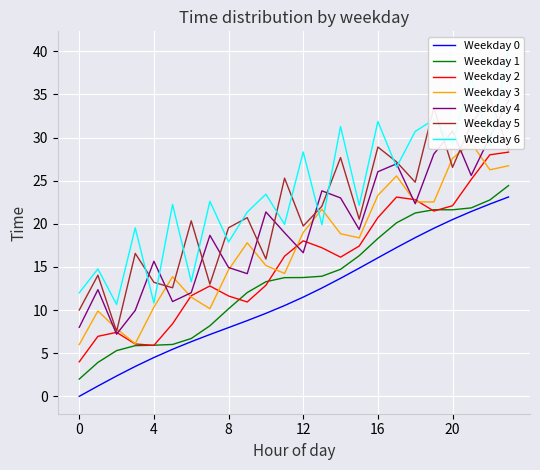

True or false: Weekday 0 and Weekday 2 cross at least once.

False